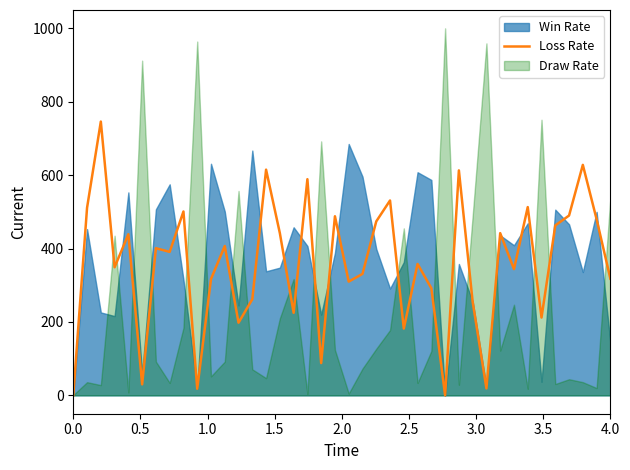

The value at 3.5 is 391. True or false?

True